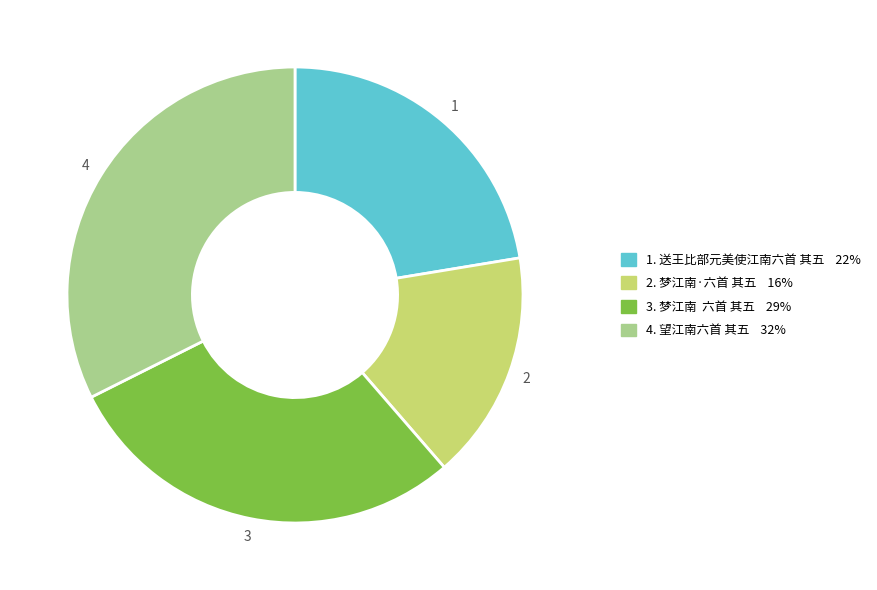

Is there any slice that represents more than half of the pie?

No